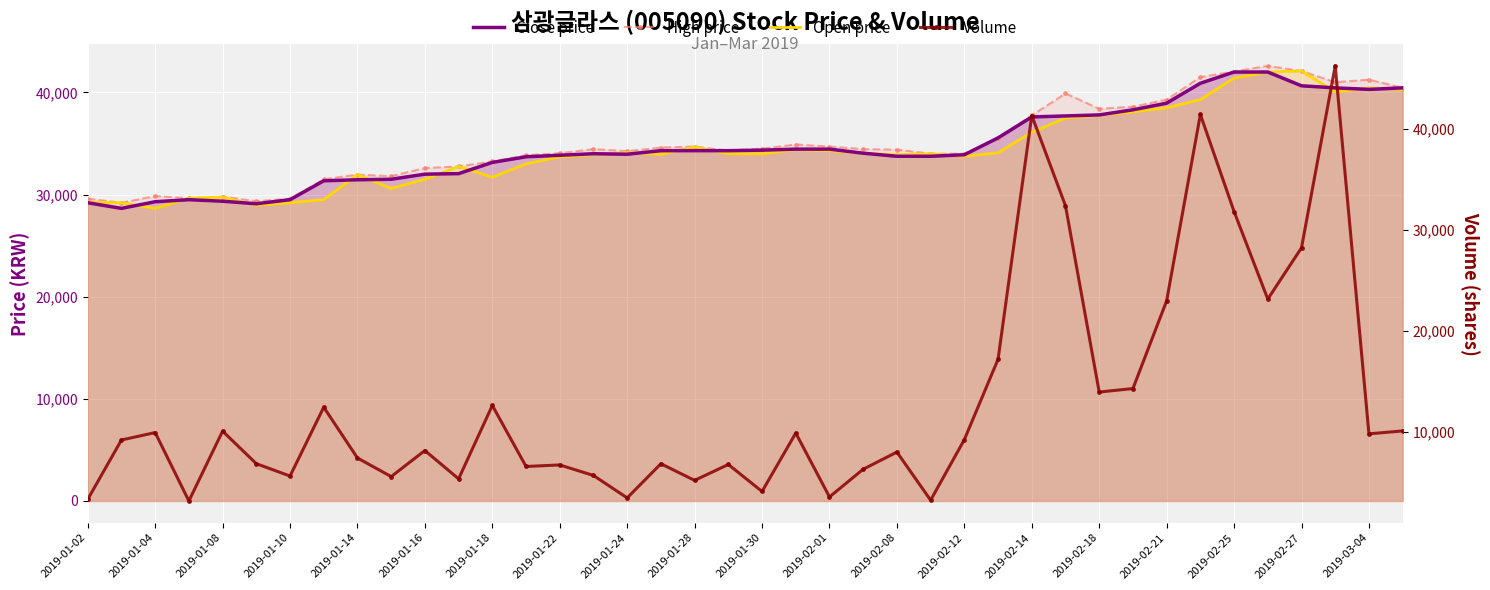

Reading right to left, list all the values displayed in this chart.

Close price: 40450	40300	40450	40650	42000	42000	40900	38950	38300	37800	37700	37600	35550	33900	33750	33750	34050	34450	34450	34350	34300	34300	34300	33950	34000	33850	33700	33150	32050	32000	31500	31450	31350	29500	29100	29350	29500	29300	28650	29200
High price: 40450	41250	41000	42100	42600	42050	41500	39300	38600	38400	39900	37750	35550	34000	34000	34400	34450	34700	34900	34500	34300	34700	34600	34250	34450	34050	33850	33250	32750	32600	31800	31950	31500	29600	29350	29800	29650	29850	29200	29600
Open price: 40300	40450	40050	42100	42000	41400	39300	38500	38100	37750	37500	36100	34100	33750	34000	33900	34050	34300	34400	34000	34000	34650	33950	34100	33900	33700	33000	31700	32750	31500	30600	31950	29500	29200	28950	29750	29650	28650	29200	29250
Volume: 10123	9834	46210	28228	23156	31815	41406	22988	14310	13967	32383	41302	17208	9259	3275	8031	6337	3597	9912	4137	6806	5233	6878	3501	5720	6760	6609	12641	5386	8183	5609	7448	12465	5663	6884	10100	3198	9961	9227	3360